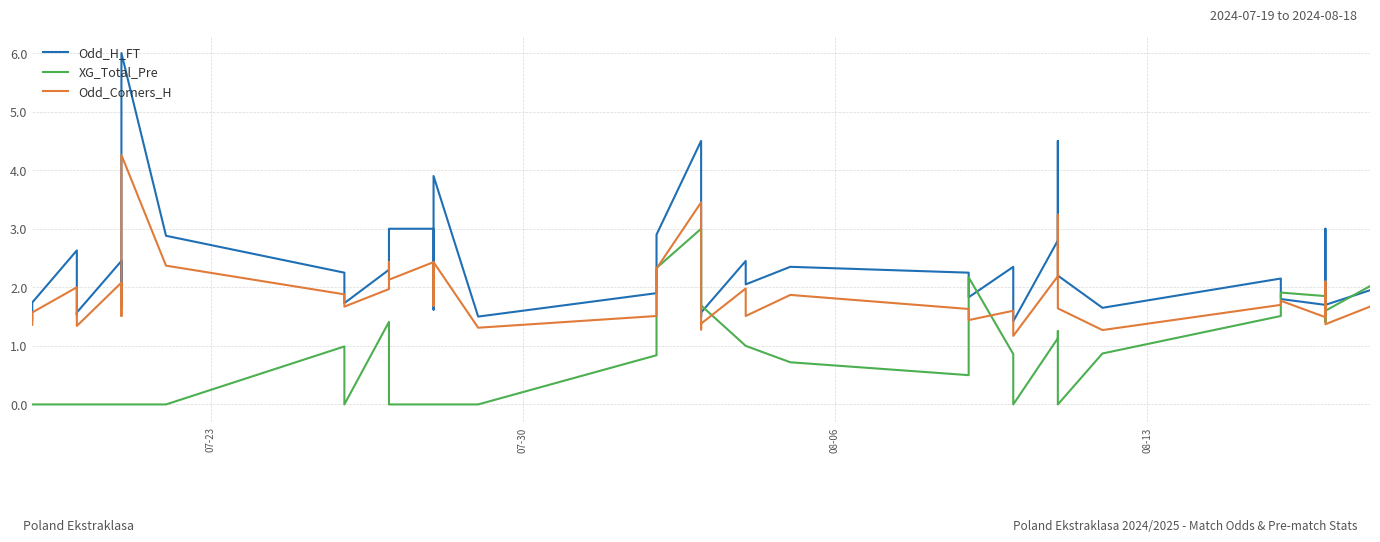

Is the value of Odd_H_FT at 5 greater than the value of Odd_Corners_H at 18?

Yes